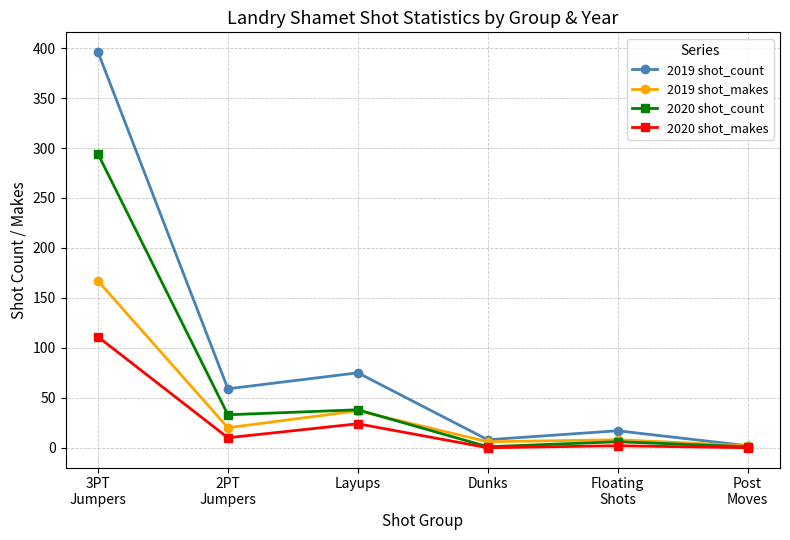

How many distinct data groups are displayed?

4